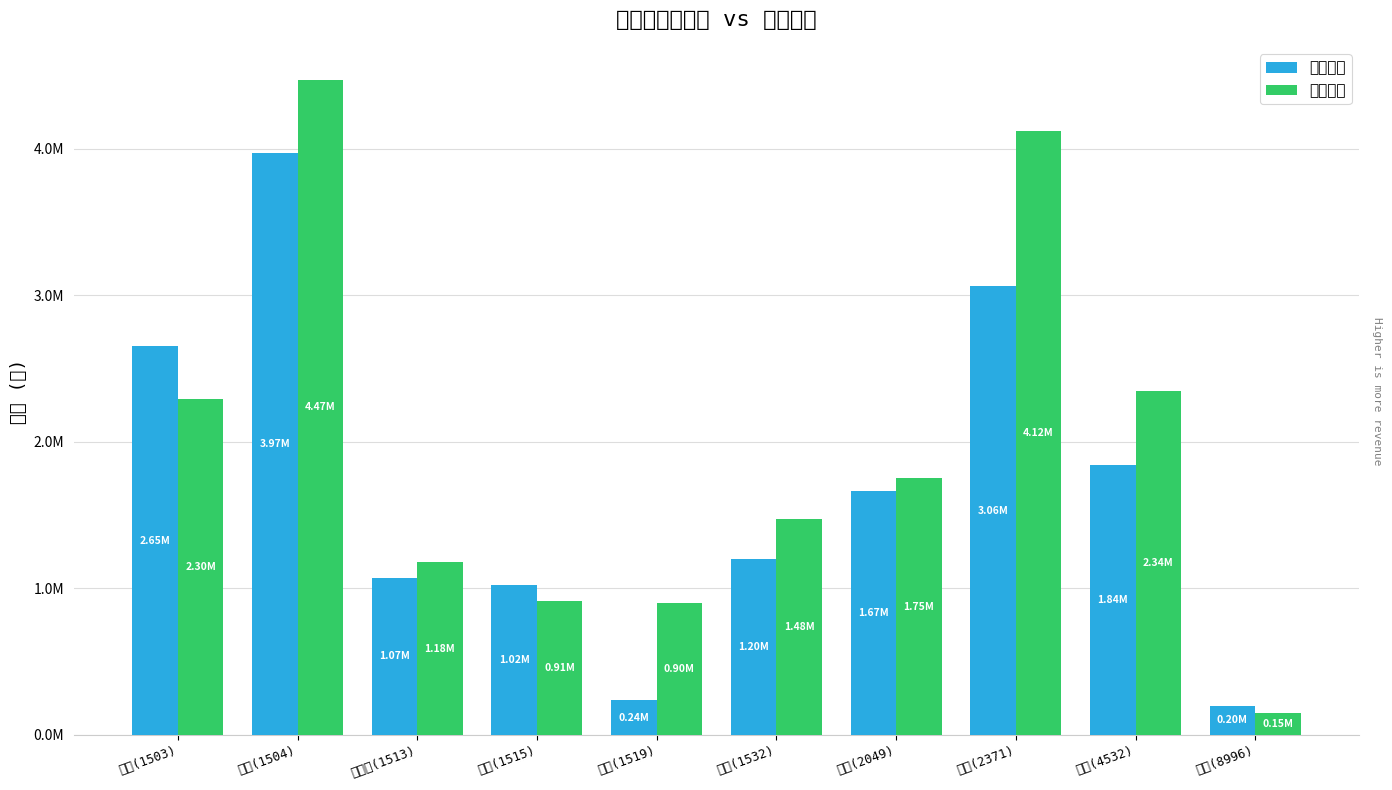

Reading left to right, list all the values displayed in this chart.

當月營收: 士電(1503)=2653863	東元(1504)=3969809	中興電(1513)=1074295	力山(1515)=1021525	華城(1519)=237388	勤美(1532)=1203550	上銀(2049)=1667522	大同(2371)=3062480	瑞智(4532)=1842090	高力(8996)=200077
上月營收: 士電(1503)=2295144	東元(1504)=4472265	中興電(1513)=1179603	力山(1515)=912695	華城(1519)=900515	勤美(1532)=1476249	上銀(2049)=1751055	大同(2371)=4119178	瑞智(4532)=2343944	高力(8996)=151842